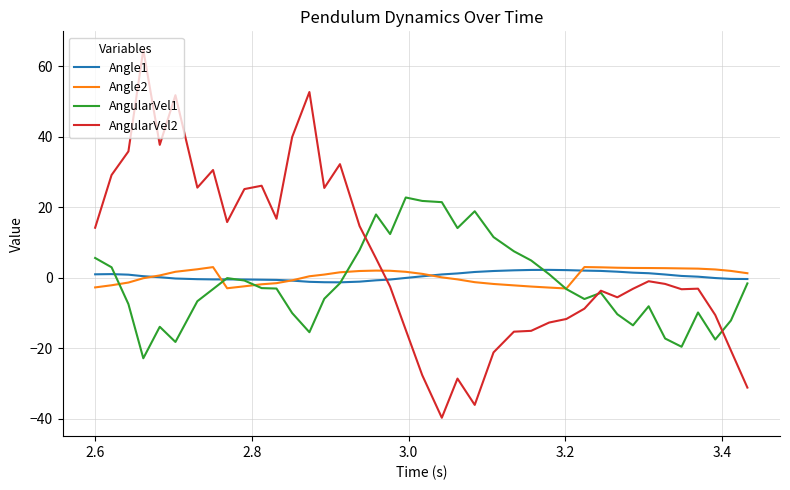

How many series are shown in this chart?

4